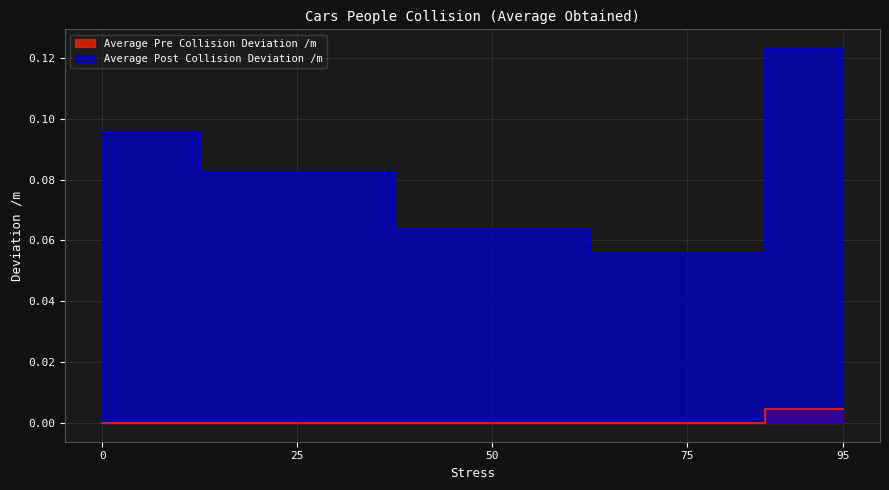

List the labels in order of Average Post Collision Deviation /m value, smallest first.

75, 50, 25, 0, 95